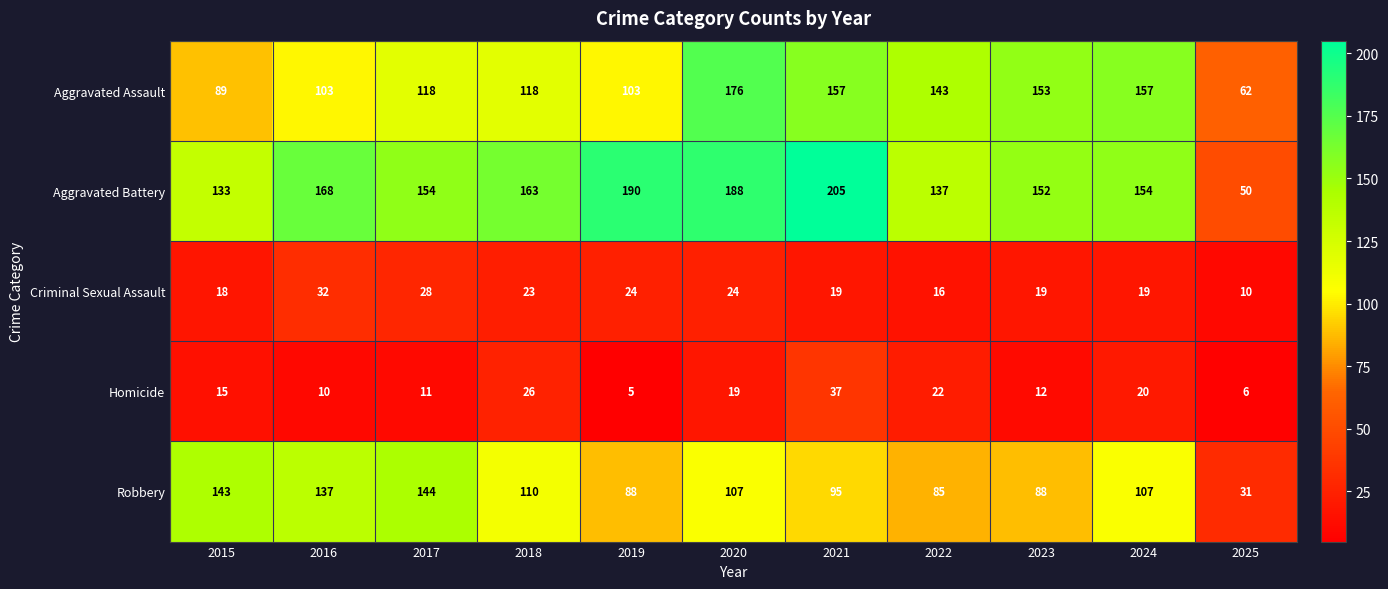

Is it true that Criminal Sexual Assault equals 28 at 2021?

False